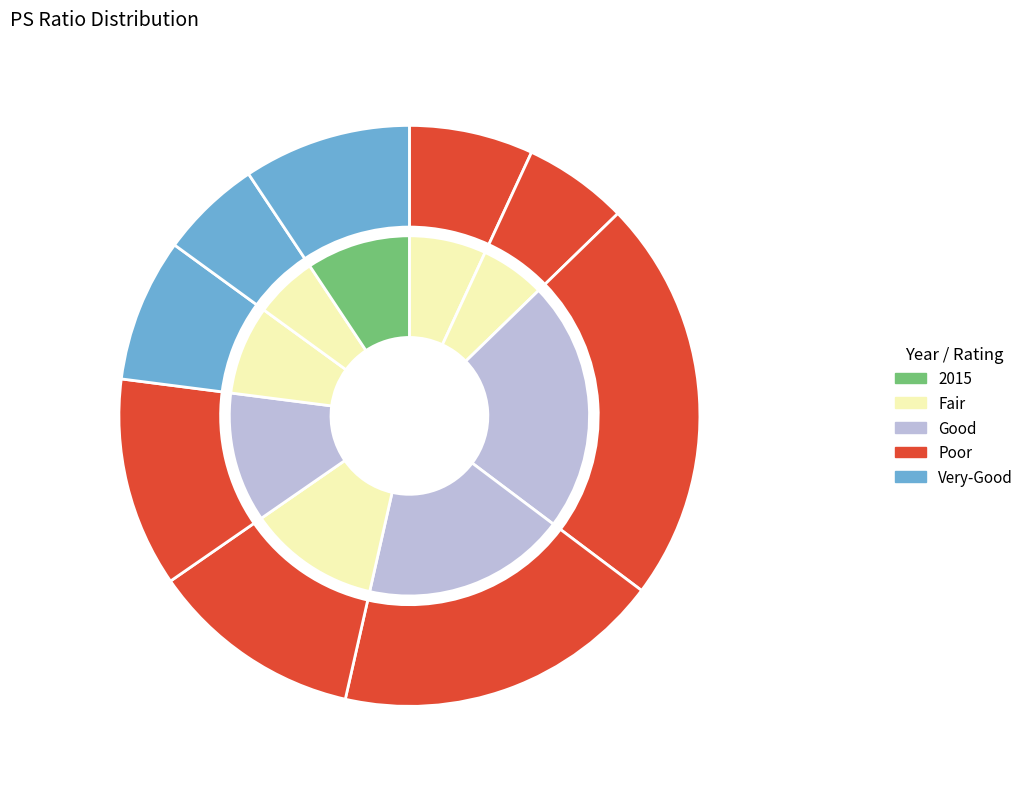

How many slices are in this pie chart?

9